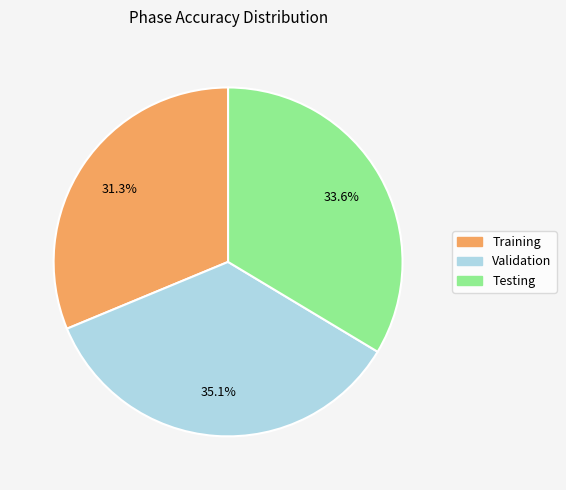

Is it true that Validation is 30% of the pie?

False